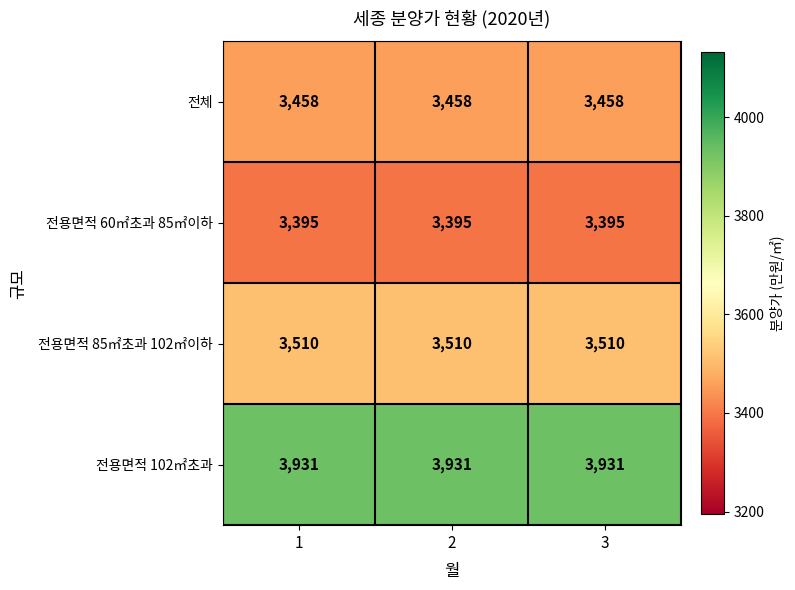

What is the sum of all 전용면적 60㎡초과 85㎡이하 values?

10185